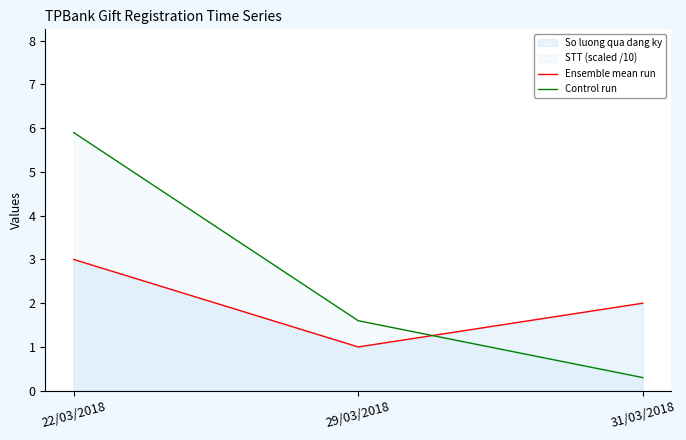

The Ensemble mean run series shows 3.6 at 31/03/2018. True or false?

False